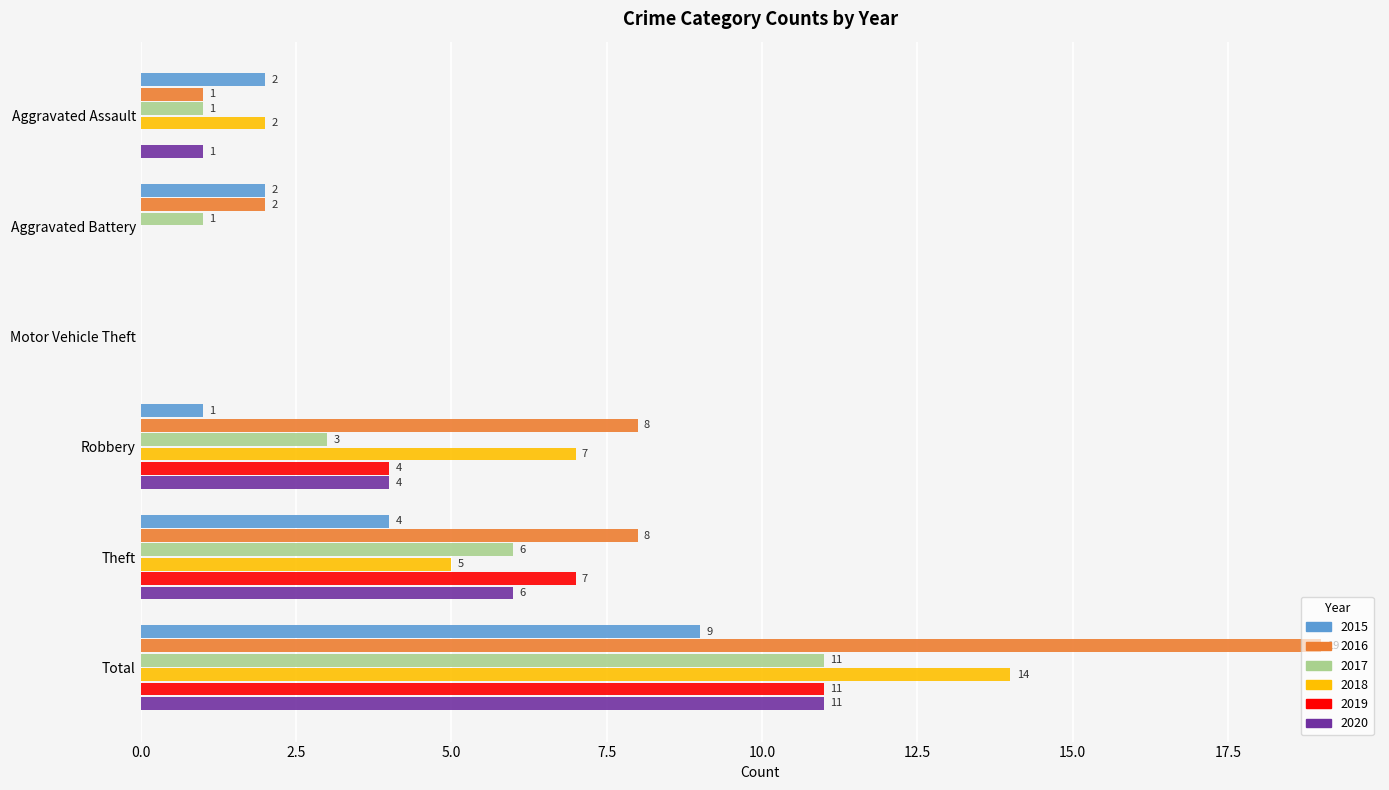

What is the greatest value displayed?

19